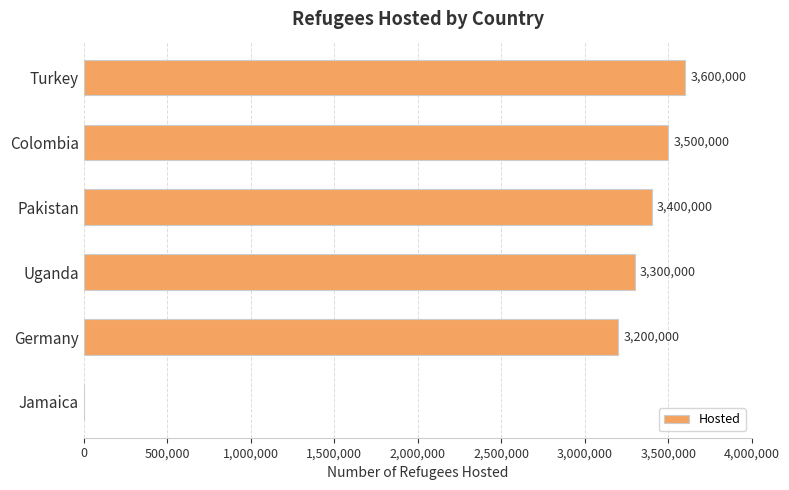

Count the number of data series in this chart.

1